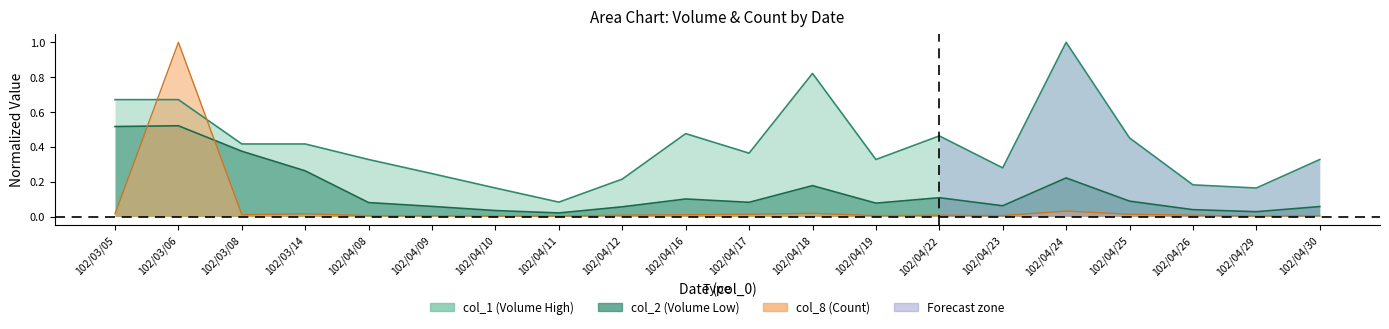

The col_2 series shows 0.1 at 102/04/12. True or false?

False